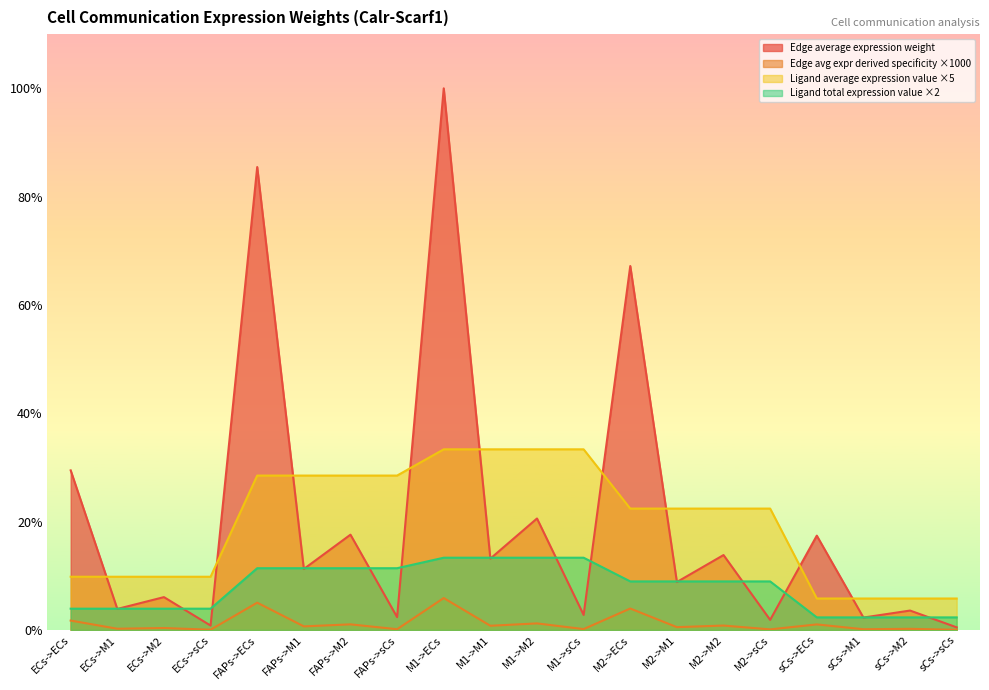

What are all the series names shown in the legend?

Edge average expression weight, Edge avg expr derived specificity ×1000, Ligand average expression value ×5, Ligand total expression value ×2